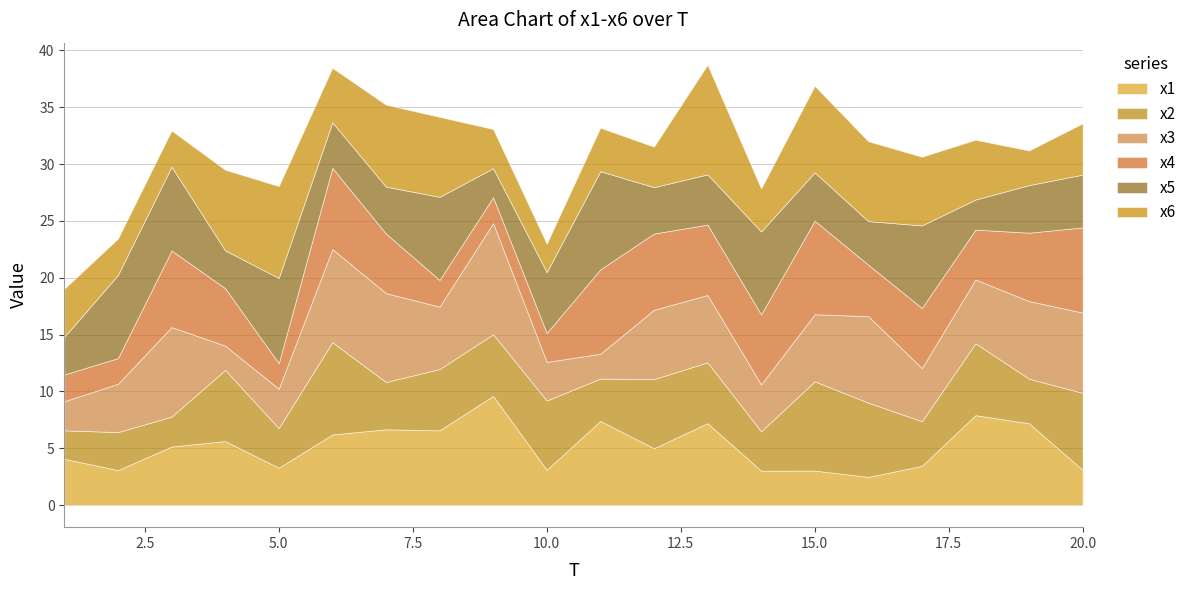

At which label does x5 reach its minimum?

9